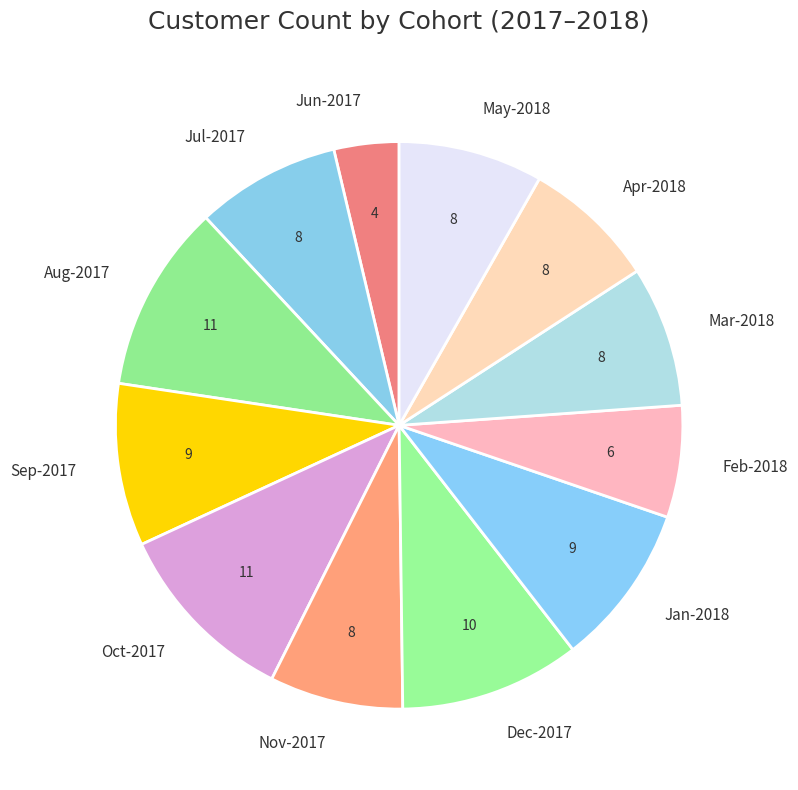

True or false: Jan-2018 accounts for 1% of the total.

False